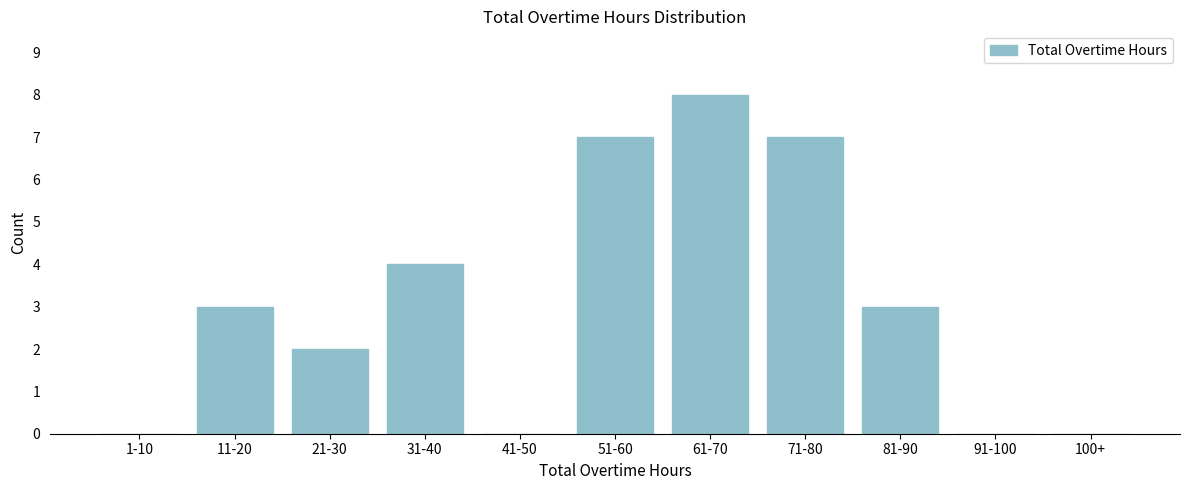

Reading left to right, extract all data points from this chart.

1-10=0	11-20=3	21-30=2	31-40=4	41-50=0	51-60=7	61-70=8	71-80=7	81-90=3	91-100=0	100+=0